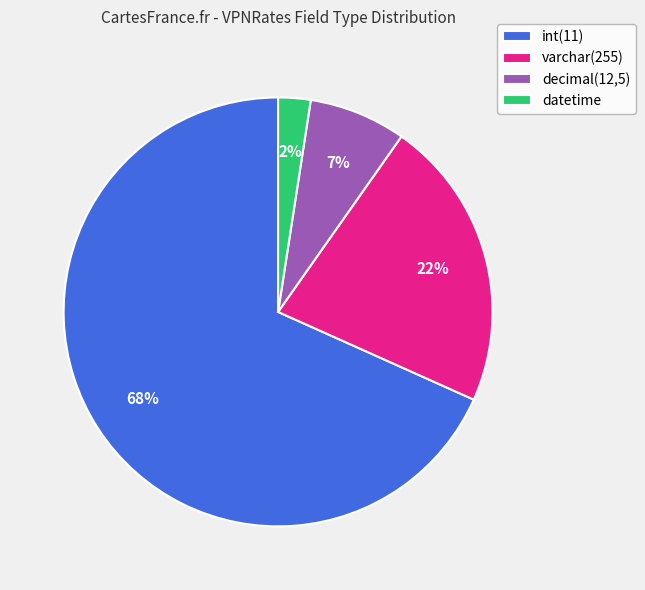

To the nearest percent, what is the average slice percentage?

25%